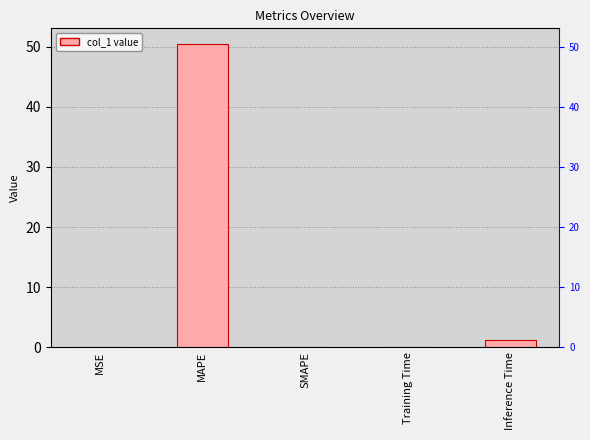

How many categories are shown in the chart?

5